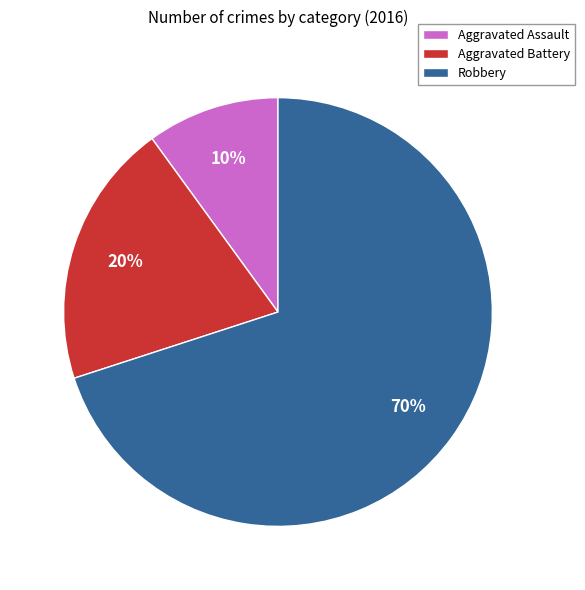

What percentage is the Robbery slice, to the nearest percent?

70%